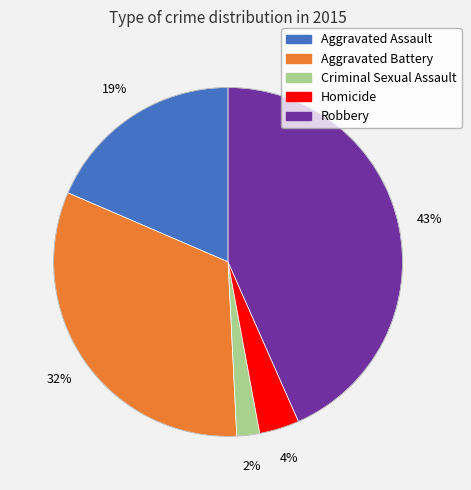

Which category has the biggest portion of the pie?

Robbery